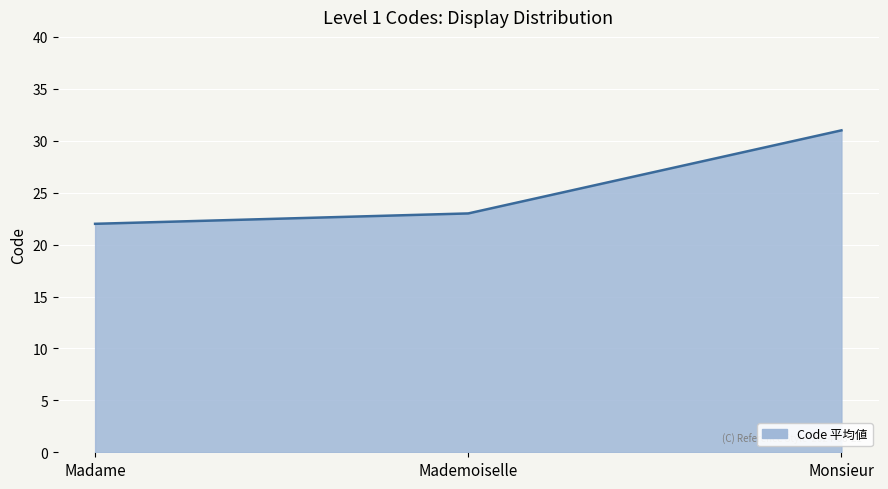

What position from the right is Mademoiselle?

2